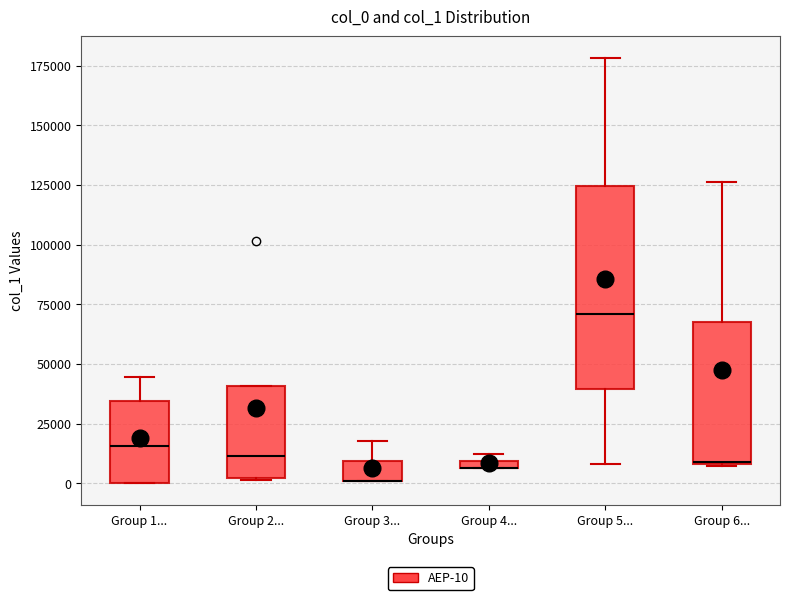

Where does the lower whisker of the box for Group 5... end on the y-axis? The values are not printed on the chart, so give them approximately, as read against the axis.

10000